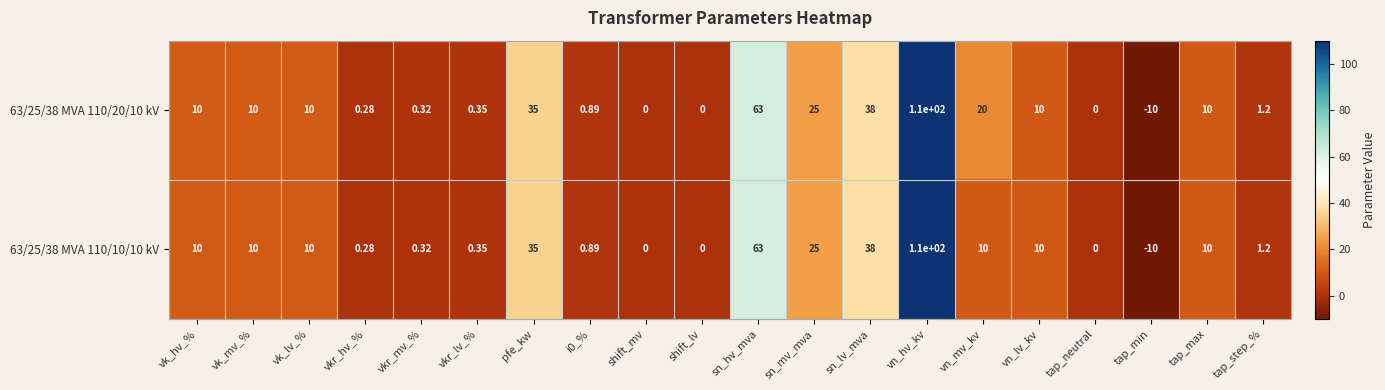

At which category is the sum across all series the highest?

vn_hv_kv